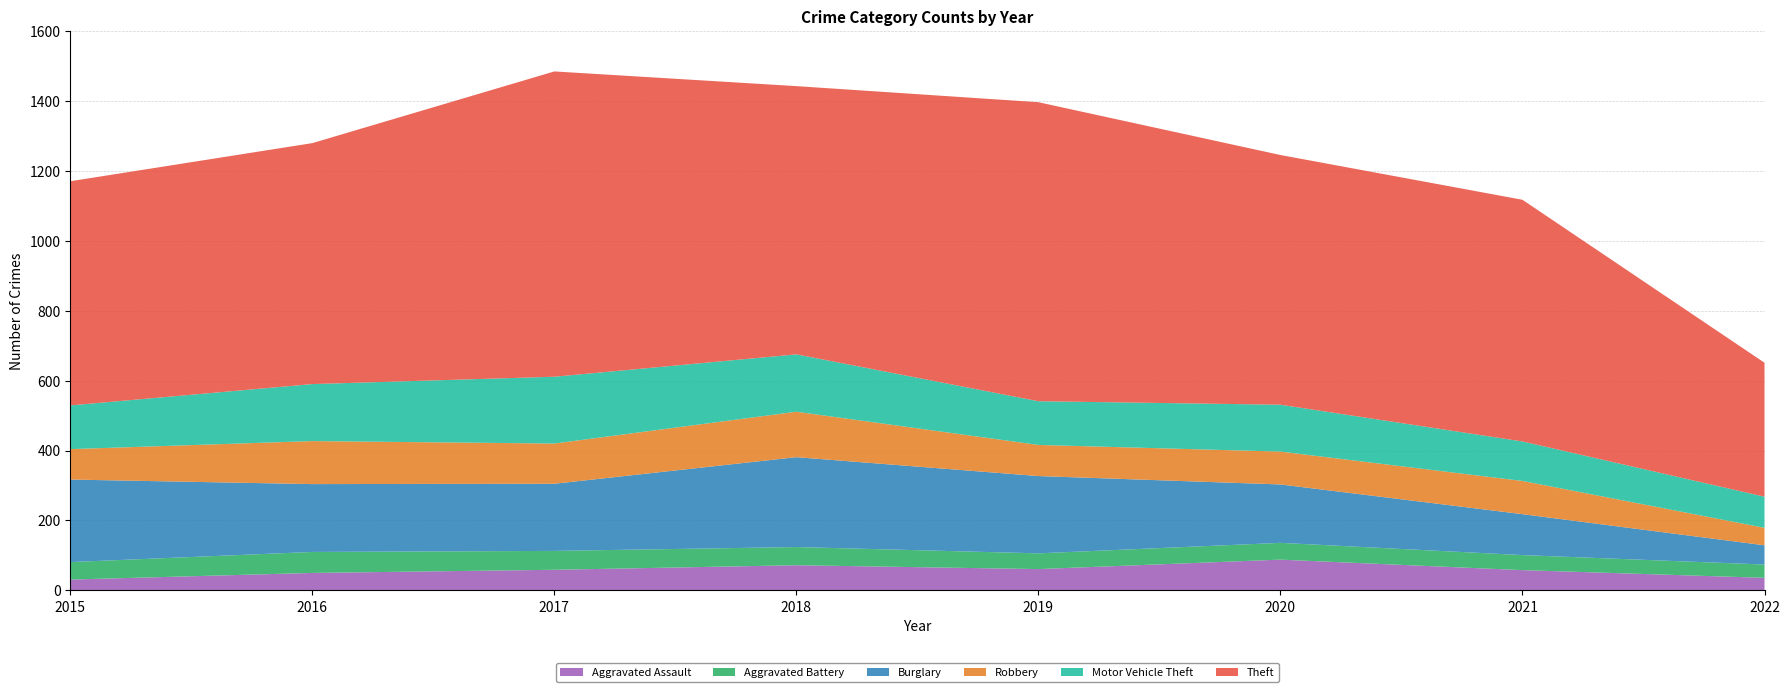

Reading right to left, list all the values displayed in this chart.

Aggravated Assault: 36	58	88	61	72	59	50	31
Aggravated Battery: 38	43	48	45	52	54	60	50
Burglary: 55	117	167	221	257	192	194	236
Robbery: 50	95	94	89	130	115	123	87
Motor Vehicle Theft: 89	113	134	125	164	191	163	125
Theft: 383	691	714	855	767	873	689	641